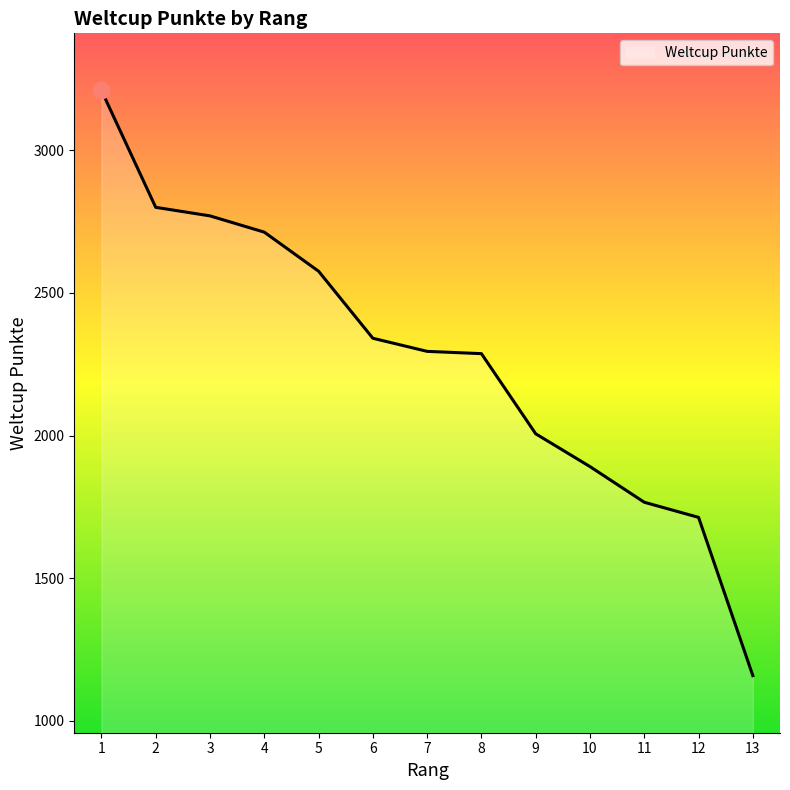

Does the chart have visible grid lines?

No